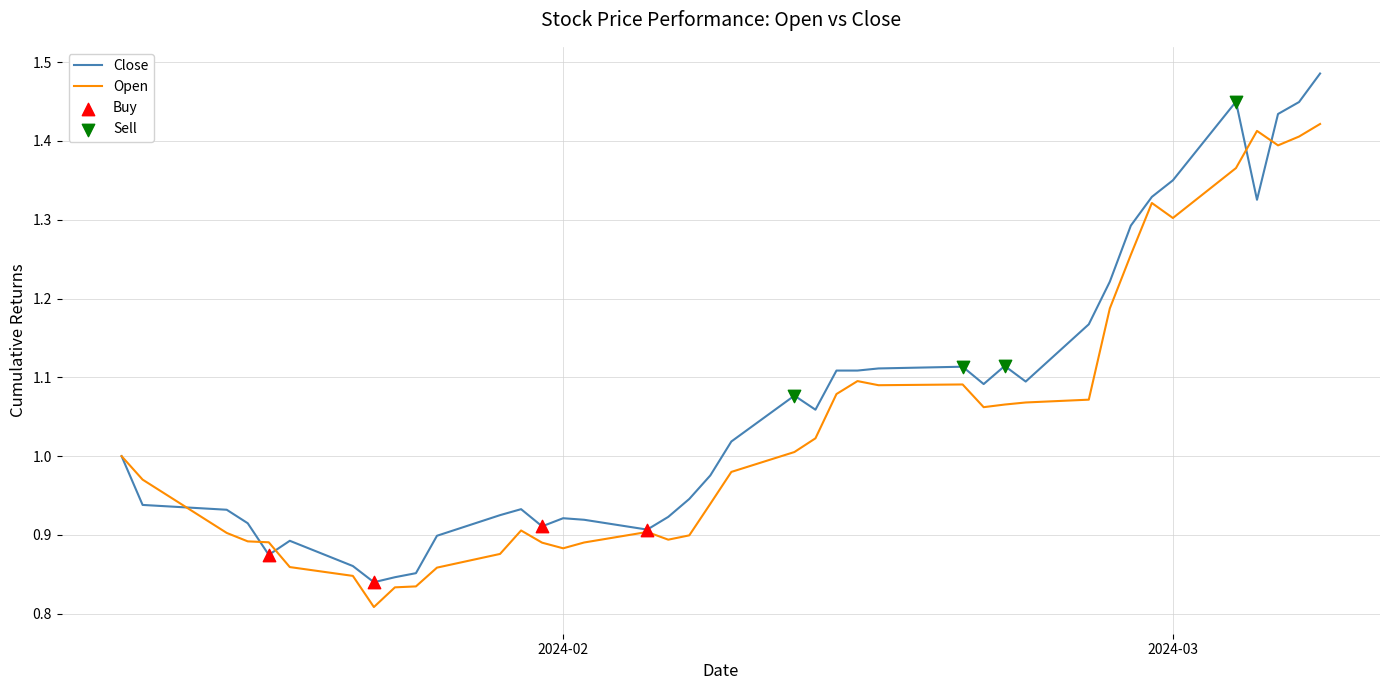

List the series in order of their peak value, lowest first.

Open, Close